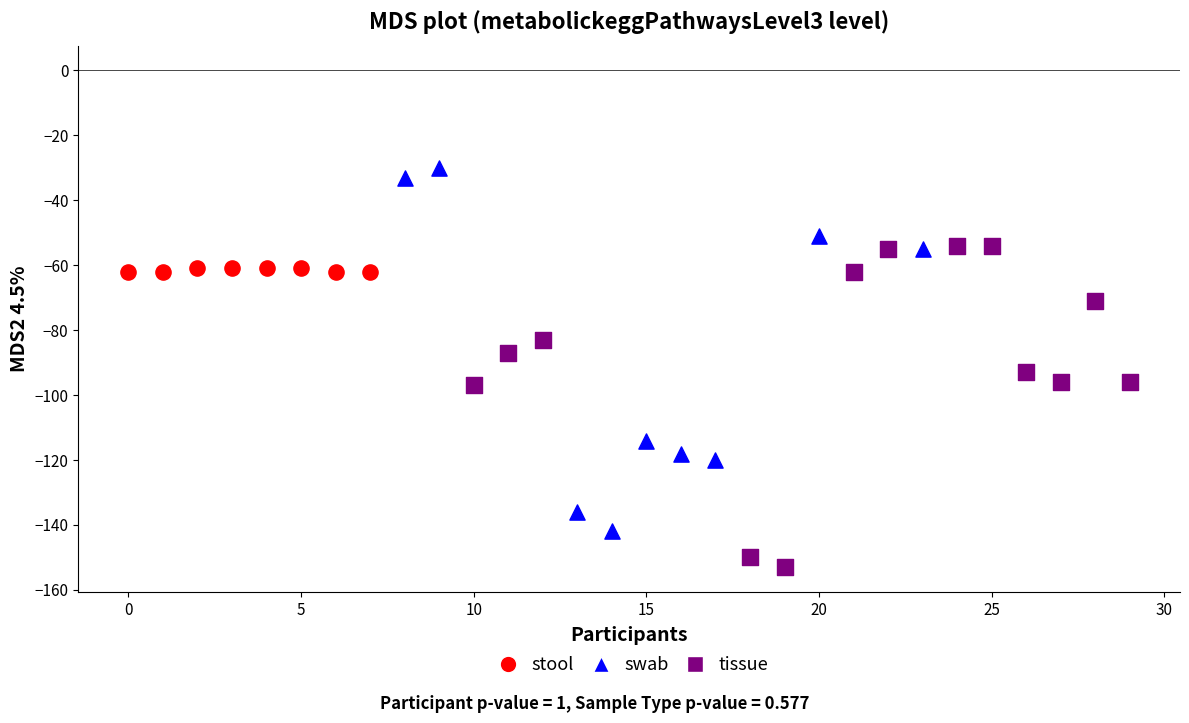

What are all the series names shown in the legend?

stool, swab, tissue